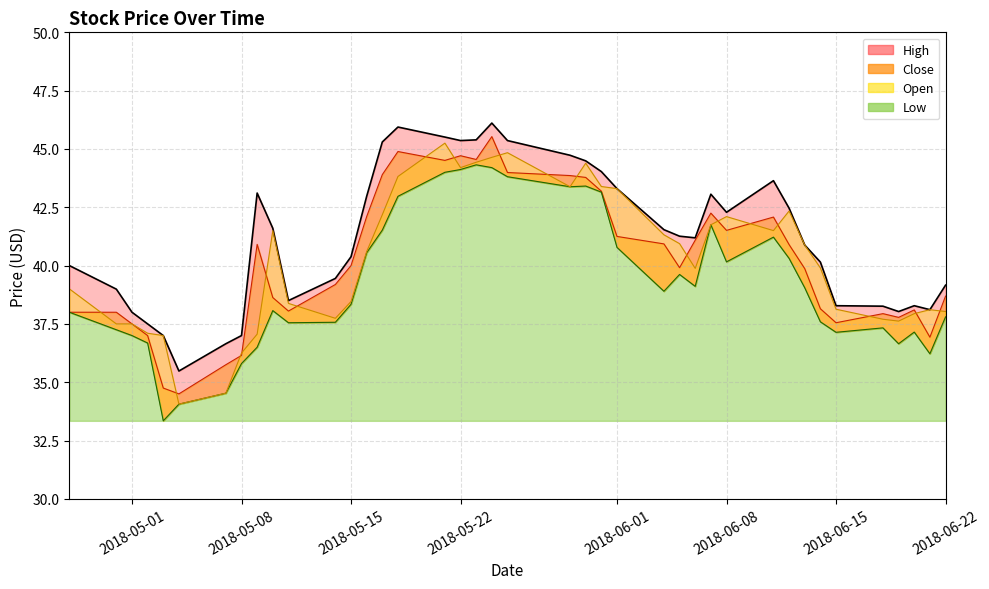

Which series has the largest total across all categories?

High